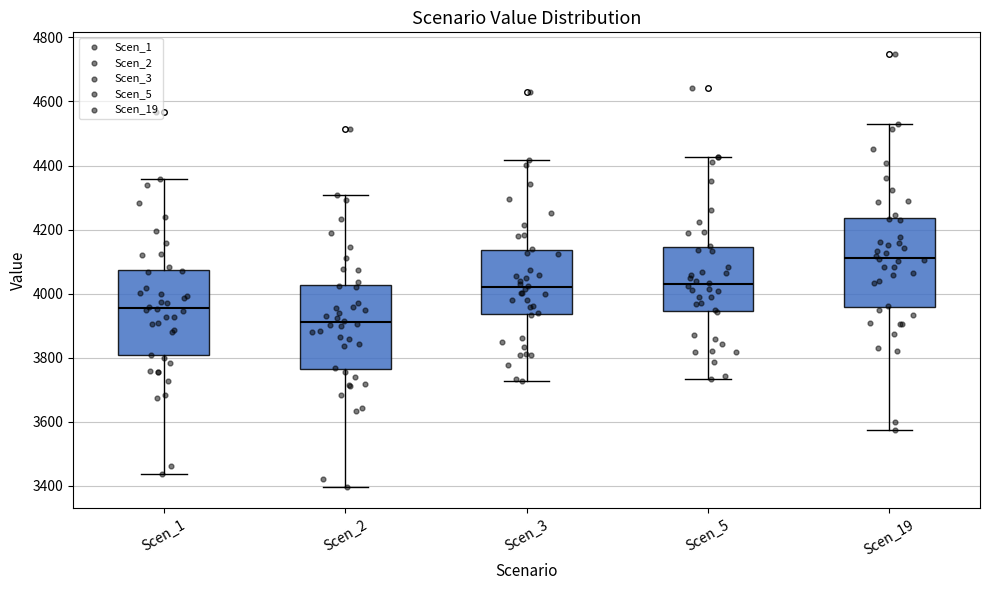

Where is the lower edge of the box for Scen_19 on the y-axis? The values are not printed on the chart, so give them approximately, as read against the axis.

3960